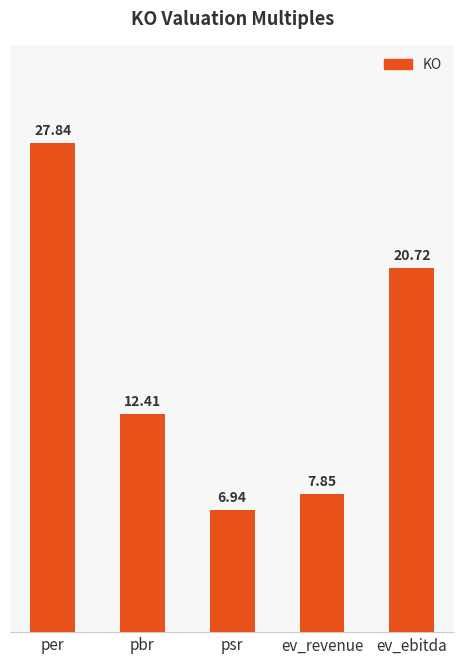

What position from the left is ev_revenue?

4